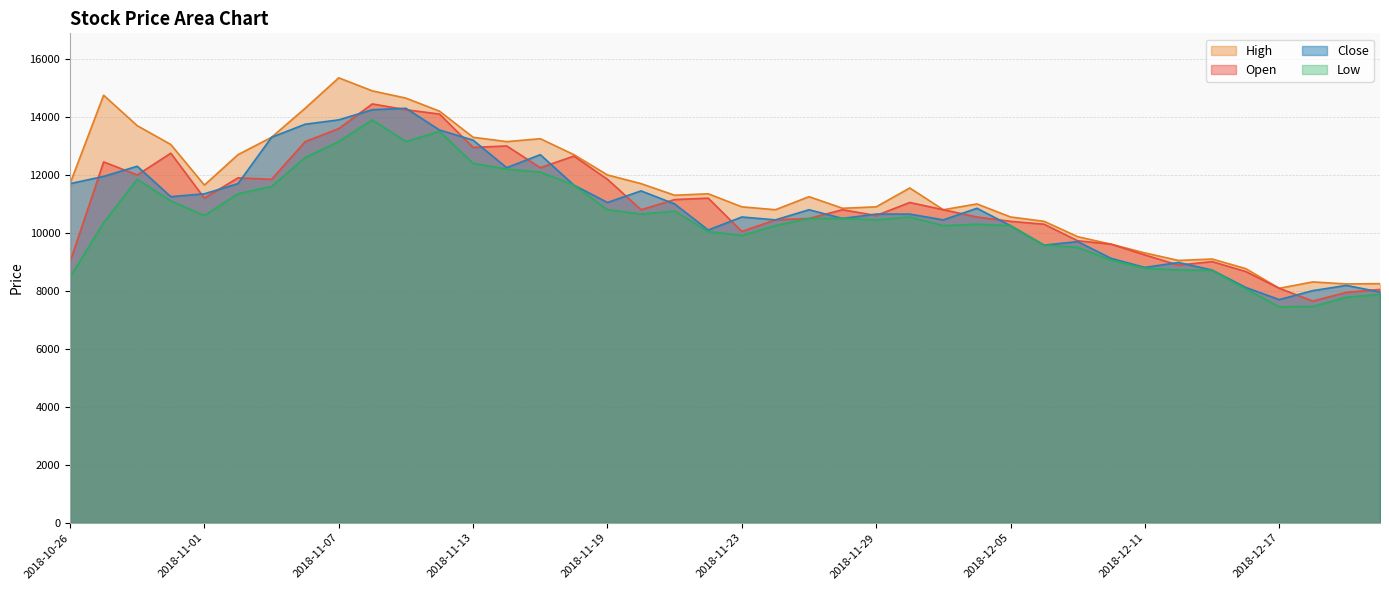

Is it true that High equals 8090 at 2018-12-17?

True